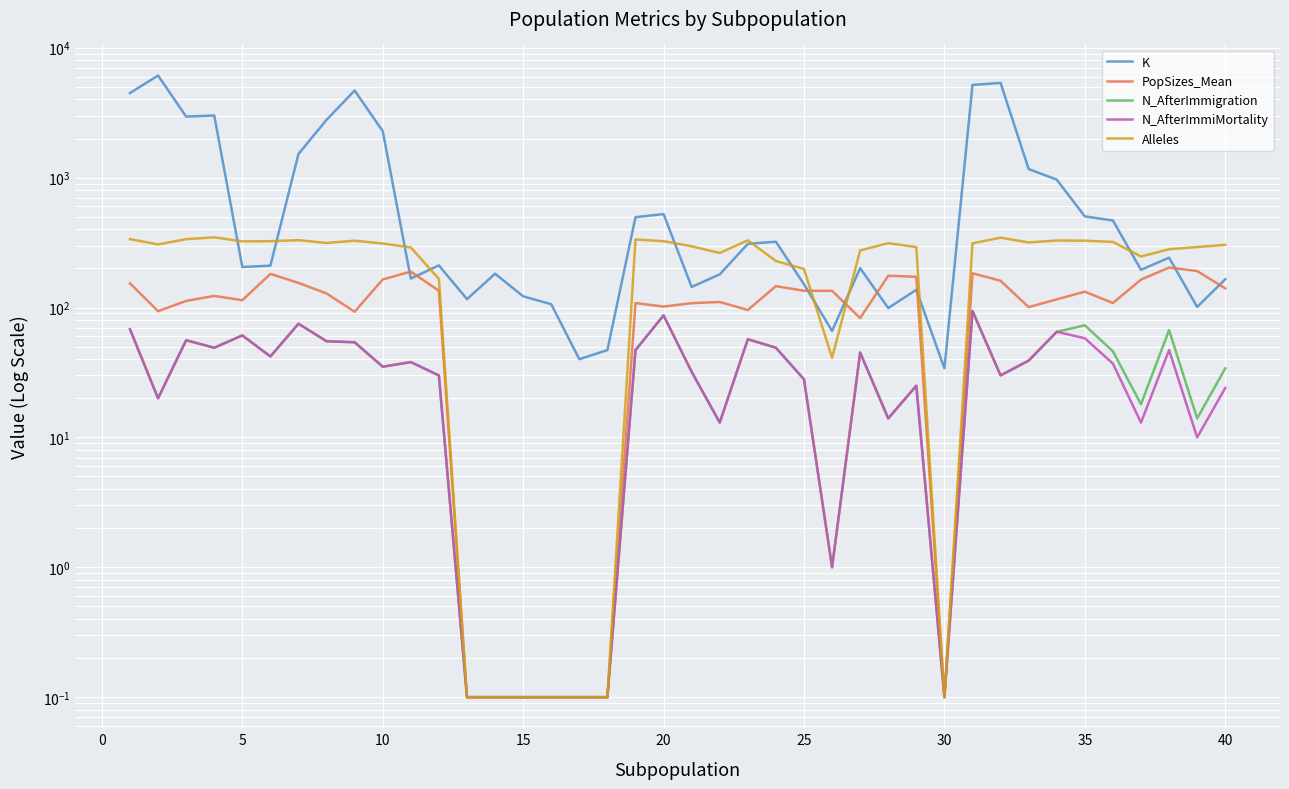

At how many categories does at least one series exceed 3278?

5